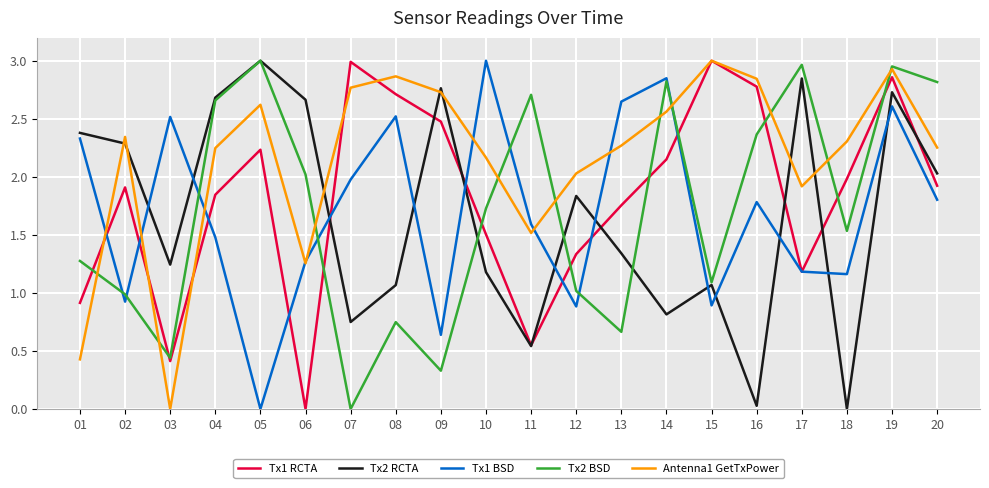

Between 10 and 14, which series saw the biggest shift?

Tx2 BSD